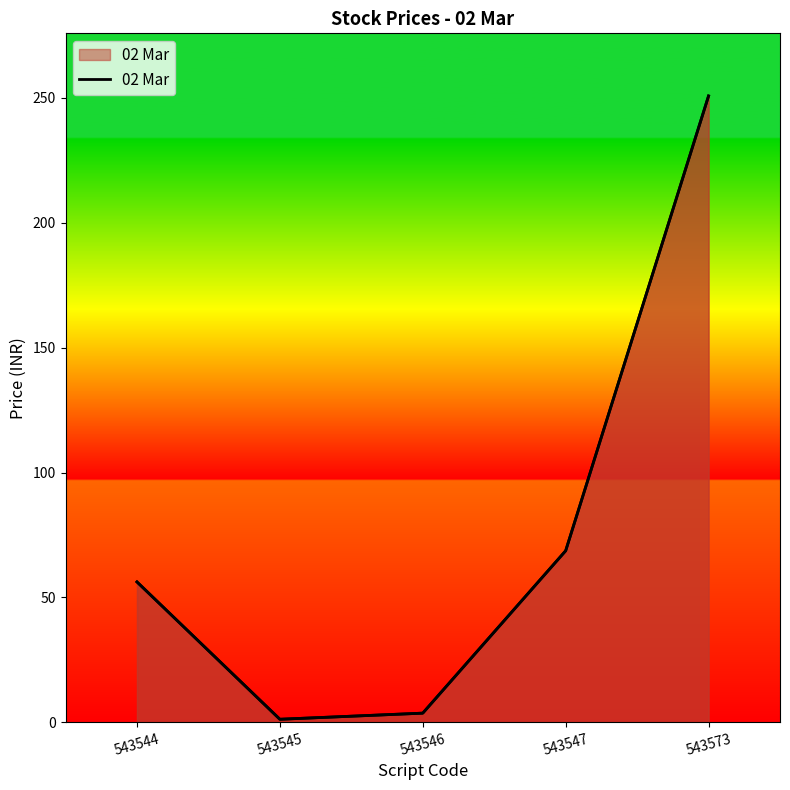

What is the maximum value shown in the chart?

250.8